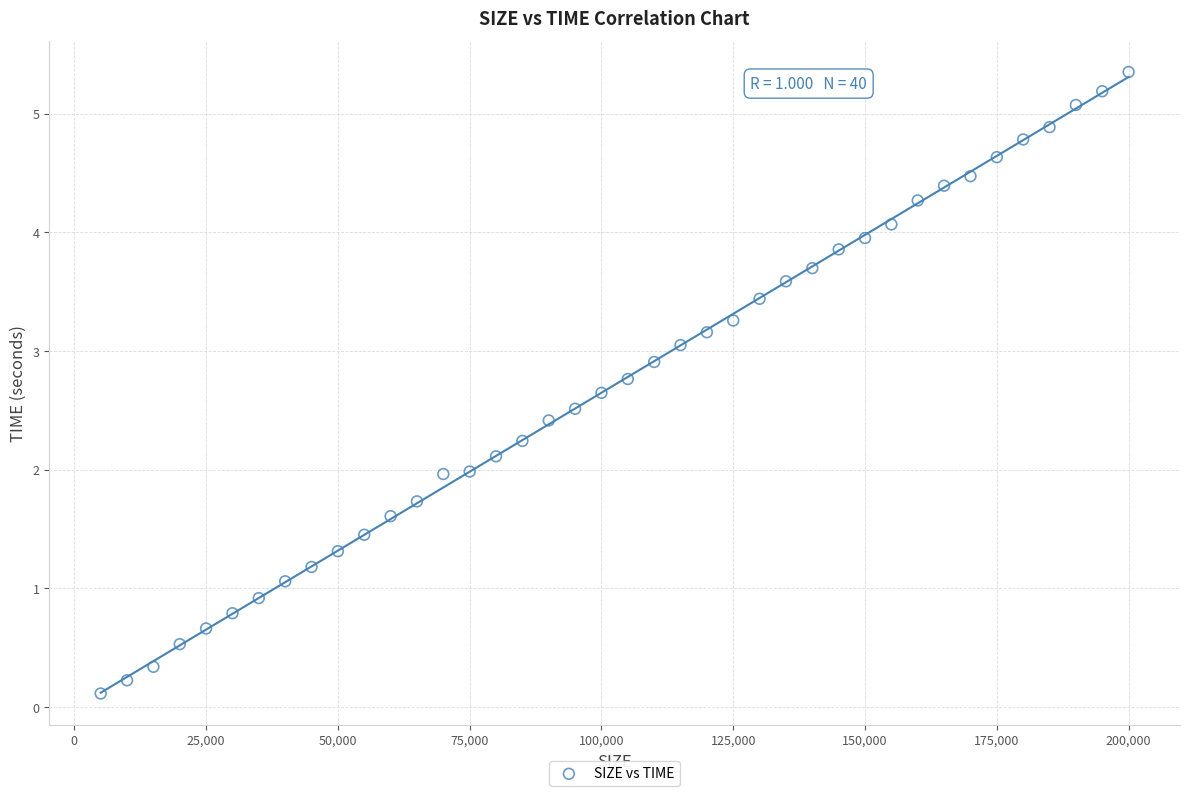

What is the range of Y values (max minus min)?

5.2